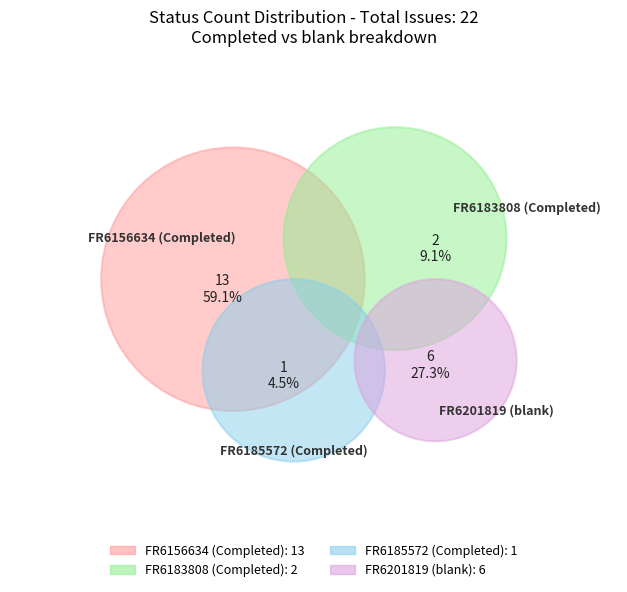

Which slice represents more than half of the pie?

FR6156634 (Completed)